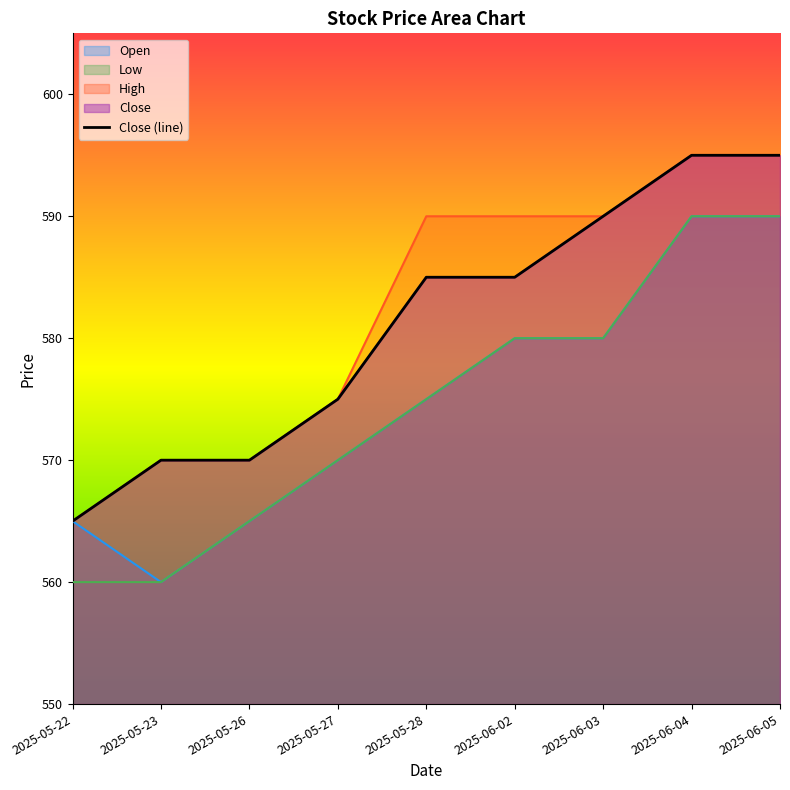

Between 2025-05-26 and 2025-06-03, which is larger?

2025-06-03